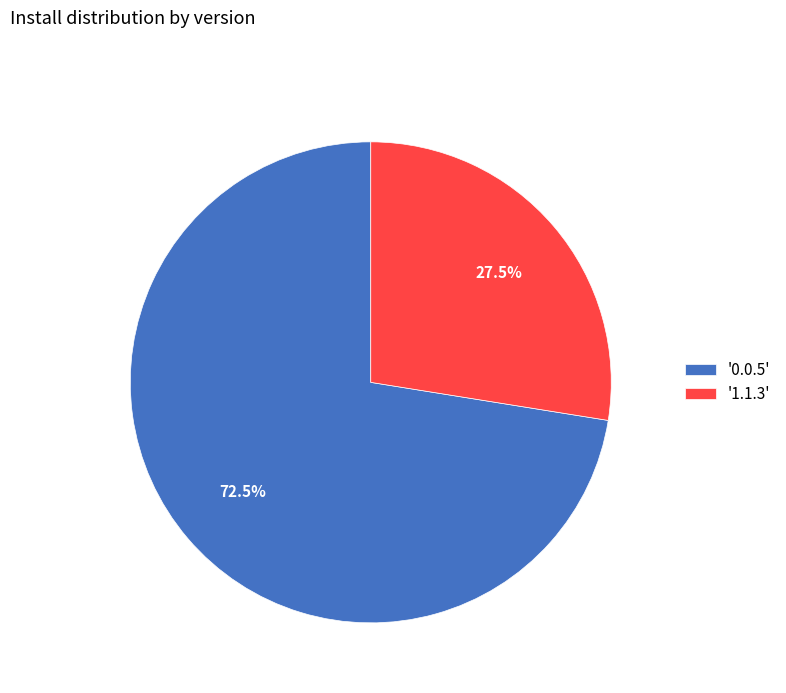

What is the smallest slice in the pie chart?

'1.1.3'